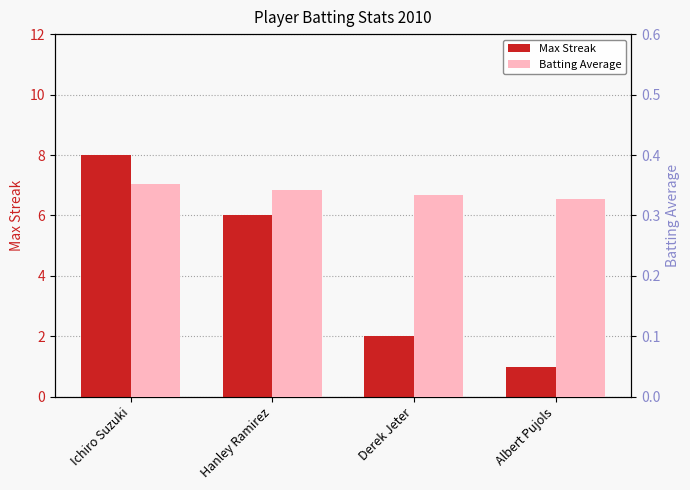

At how many categories does at least one series exceed 2?

2